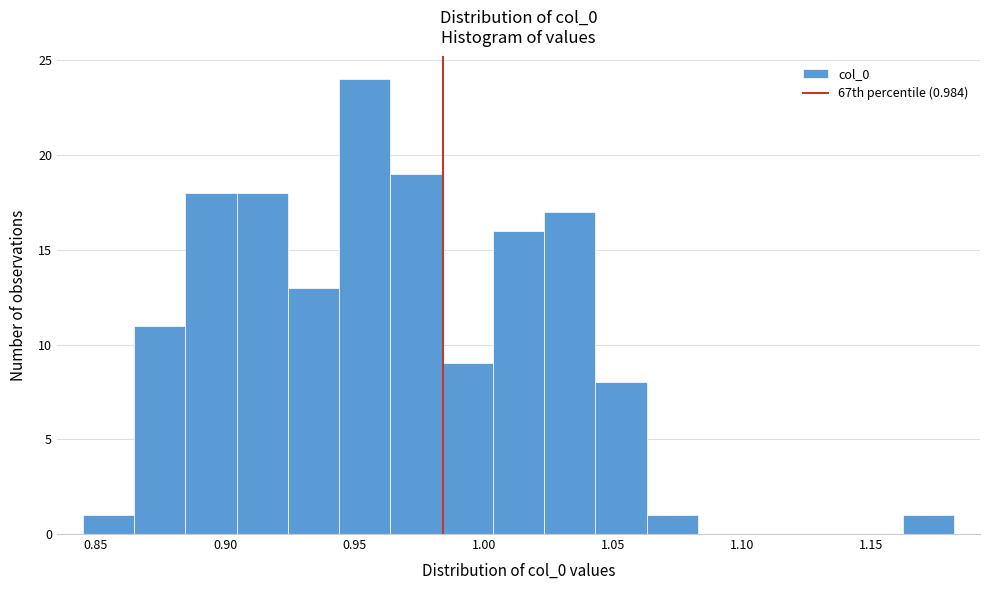

Around what value on the x-axis is the tallest bar? Give the approximate position of its centre, as read against the axis.

0.955